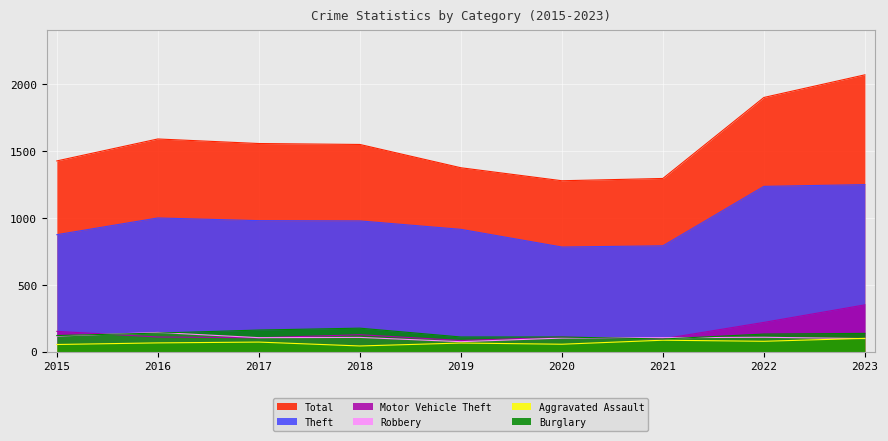

Where is the first local maximum for Aggravated Assault?

2017